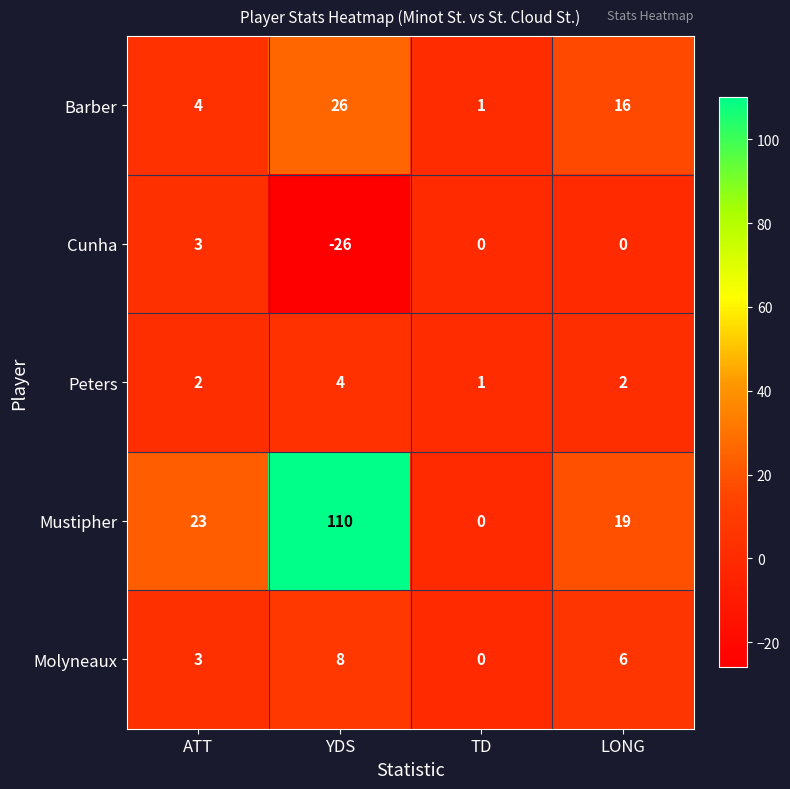

List the series in order of their peak value, lowest first.

Cunha, Peters, Molyneaux, Barber, Mustipher